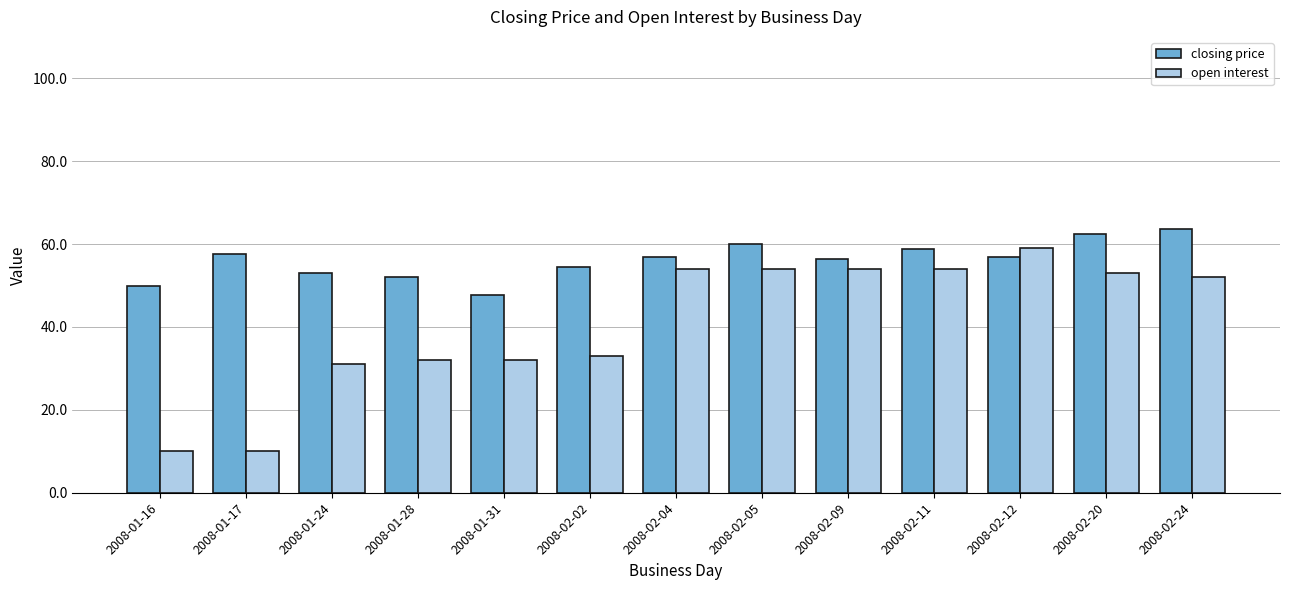

Rank the series by their average value, from lowest to highest.

open interest, closing price